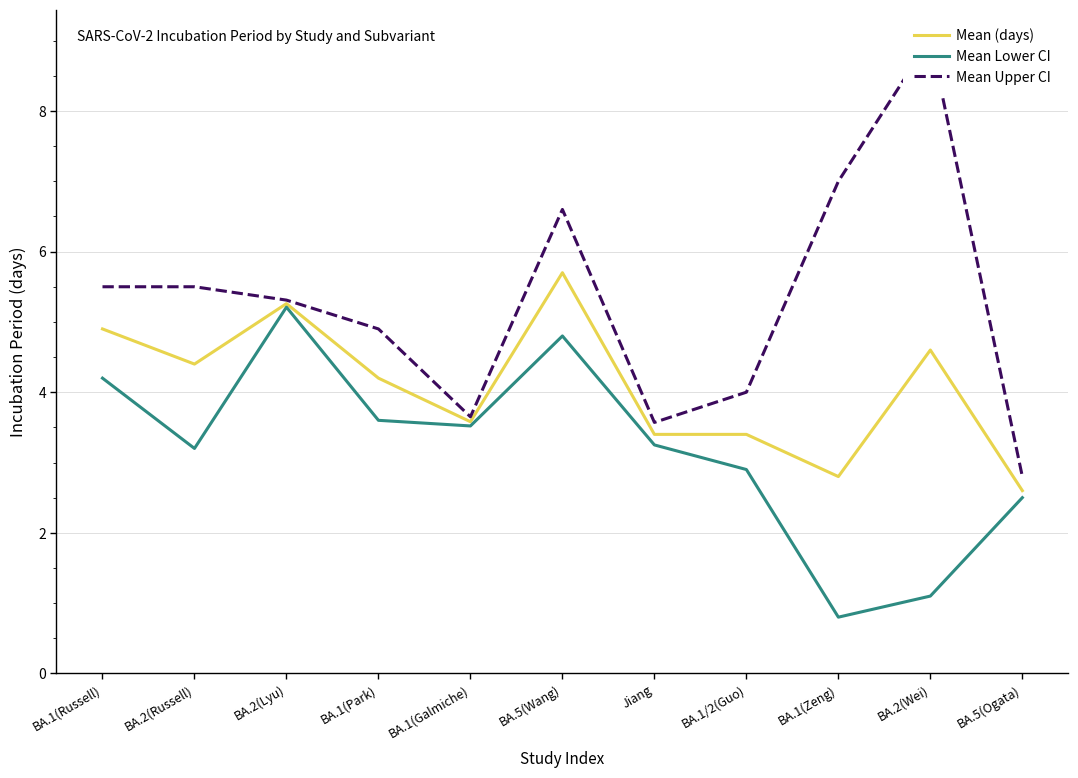

Which label corresponds to the smallest value in the chart?

BA.1(Zeng)